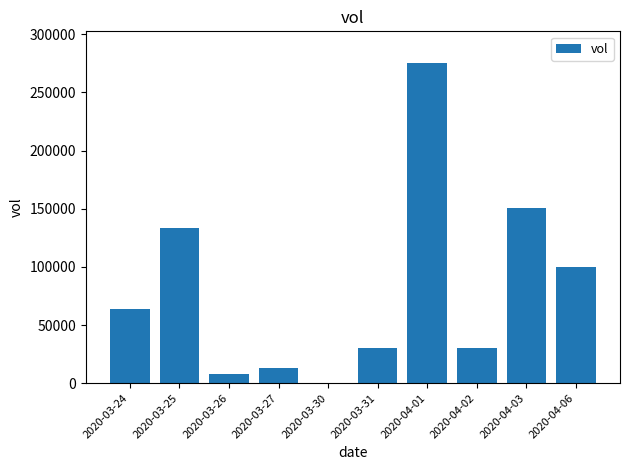

At which label is the value closest to 137700?

2020-03-25